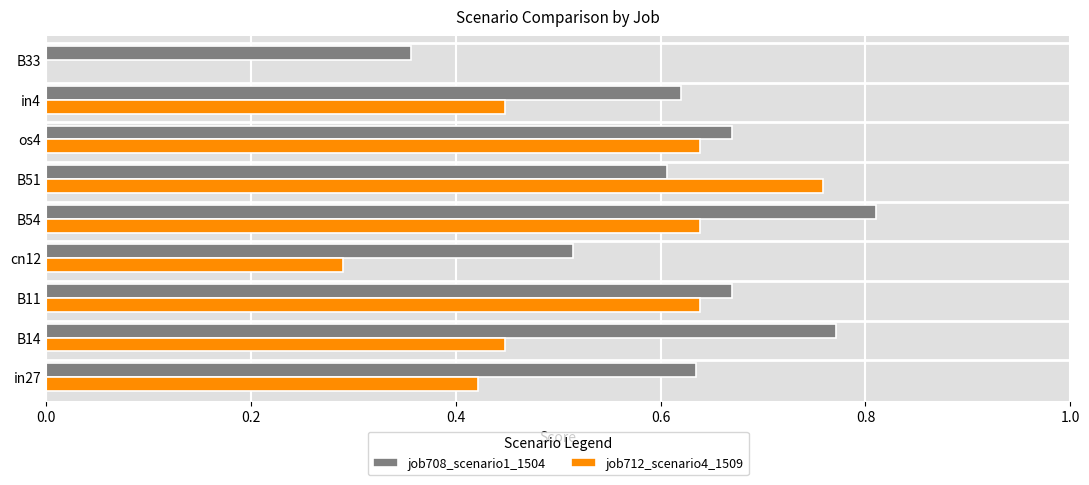

Is the value of job708_scenario1_1504 at in27 greater than the value of job712_scenario4_1509 at B14?

Yes